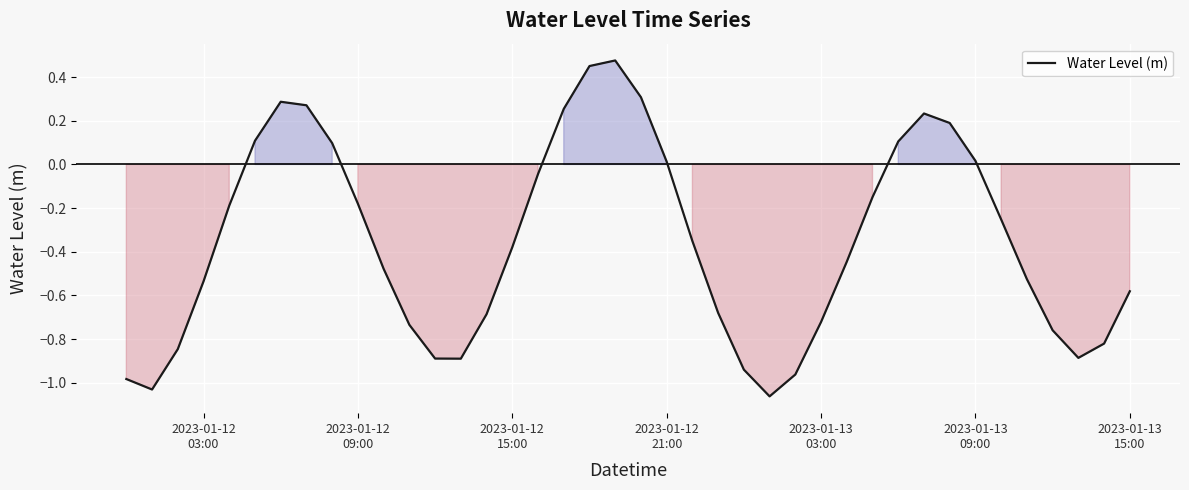

What is the difference between the maximum and minimum values?

1.5